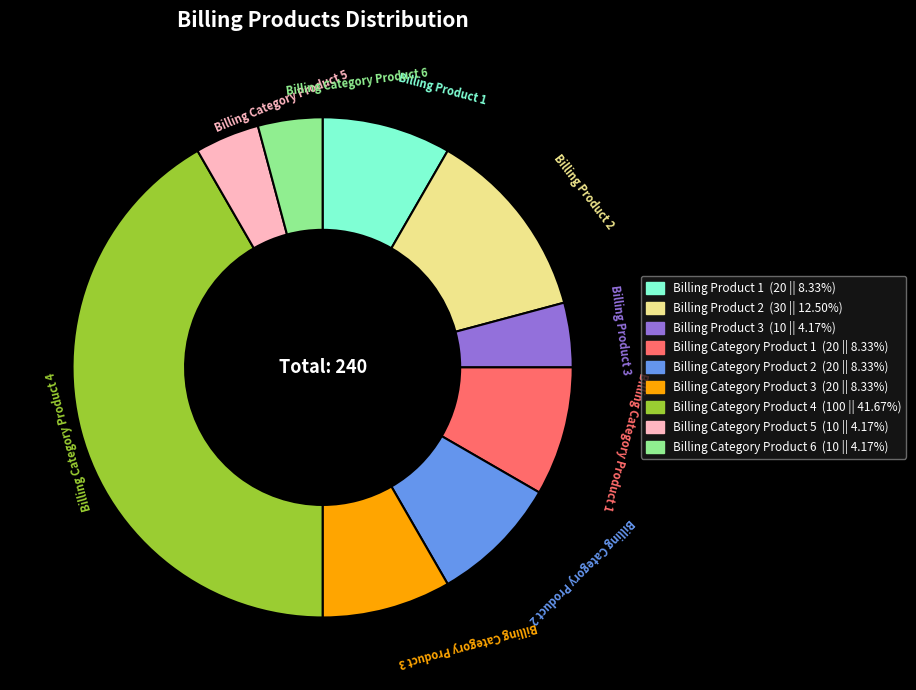

What is the ratio of the value at Billing Category Product 6 to the value at Billing Product 3?

1.0